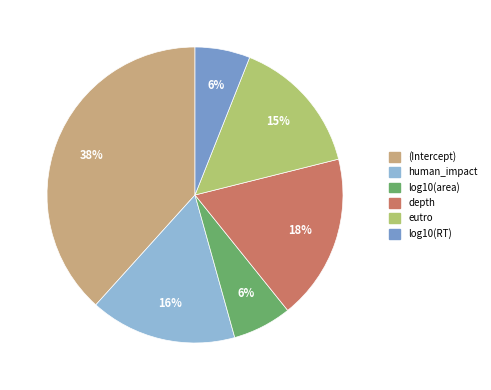

How many segments does this pie chart have?

6